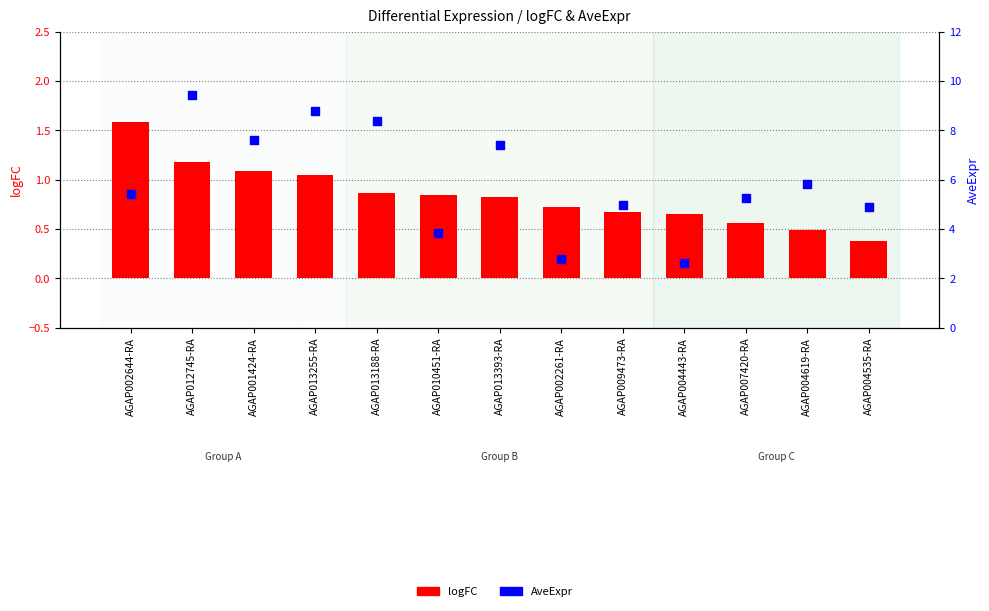

At how many categories does at least one series exceed 6?

5